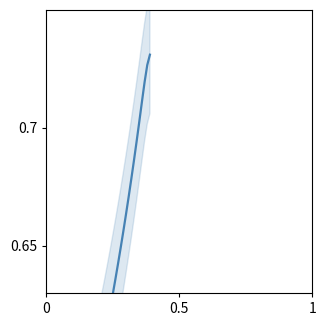

True or false: the data has more than 0 interior local peaks.

False